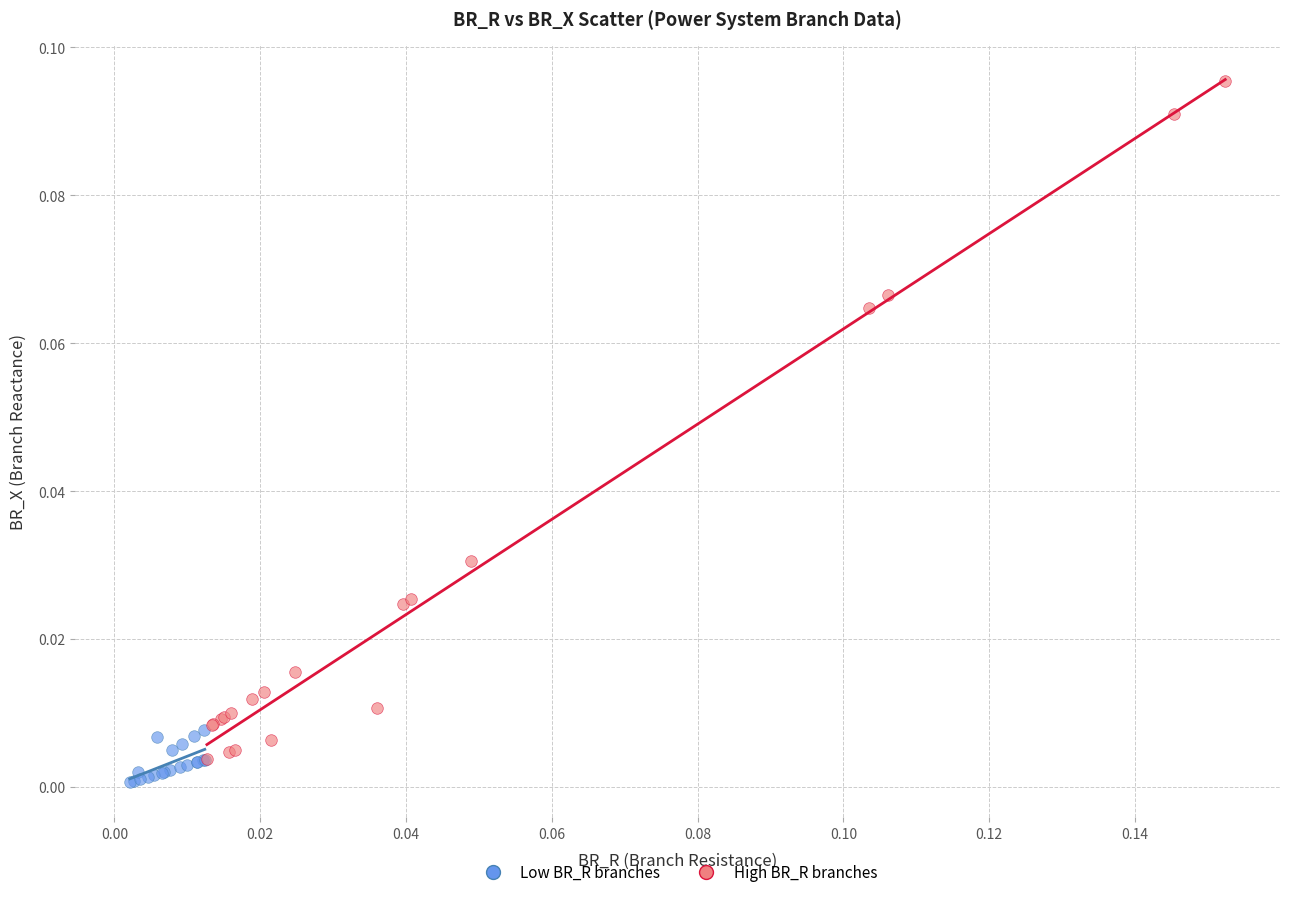

What are all the series names shown in the legend?

Low BR_R branches, High BR_R branches